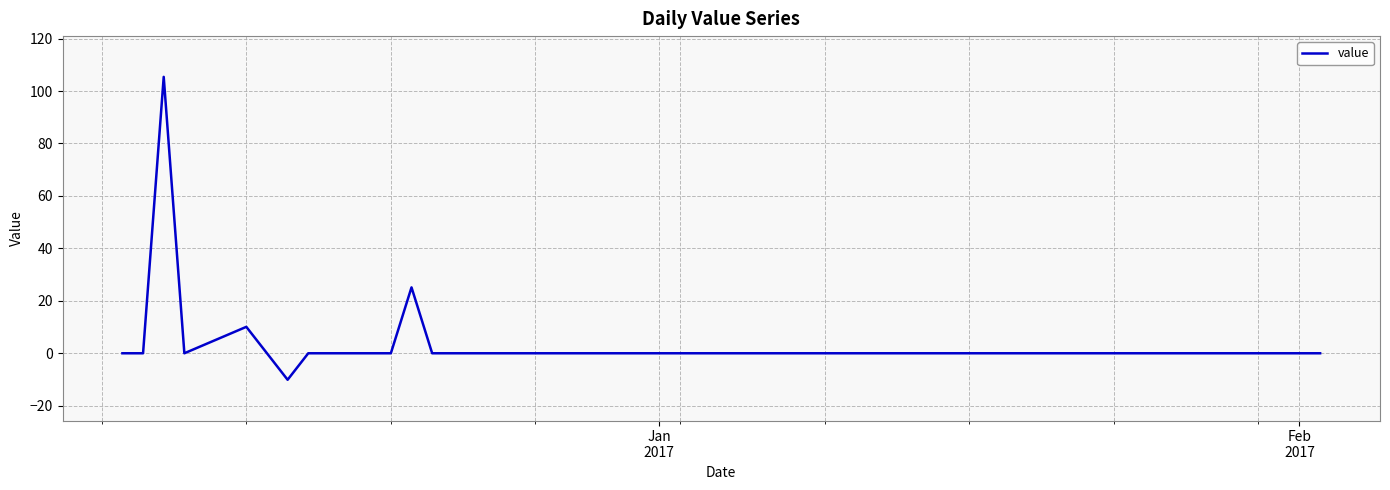

What is the maximum value shown in the chart?

105.4